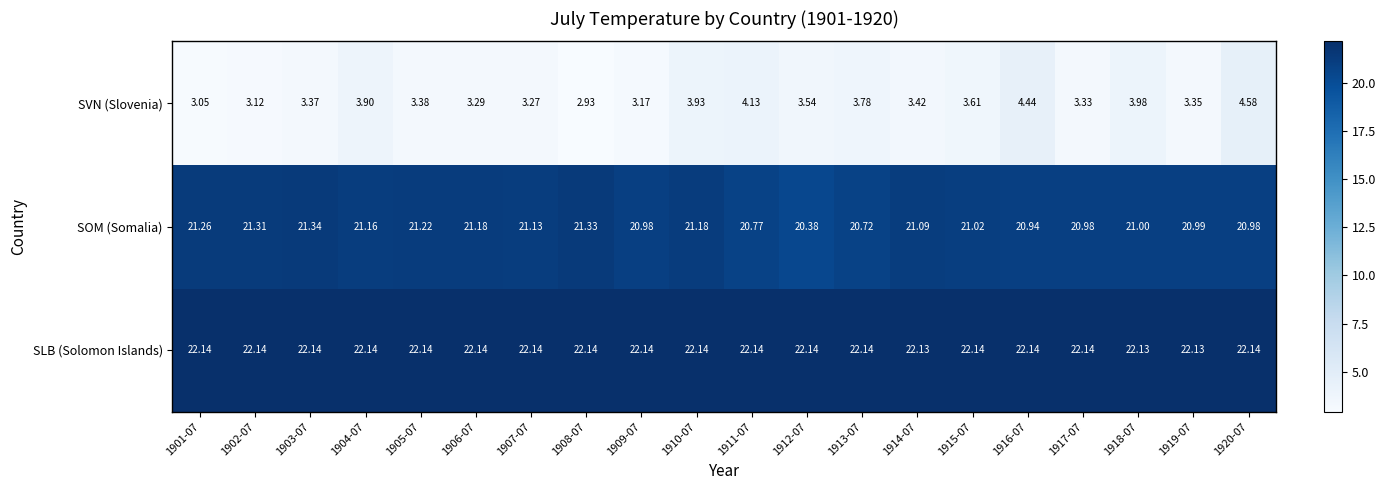

Is the value of SOM (Somalia) at 1916-07 greater than the value of SLB (Solomon Islands) at 1907-07?

No